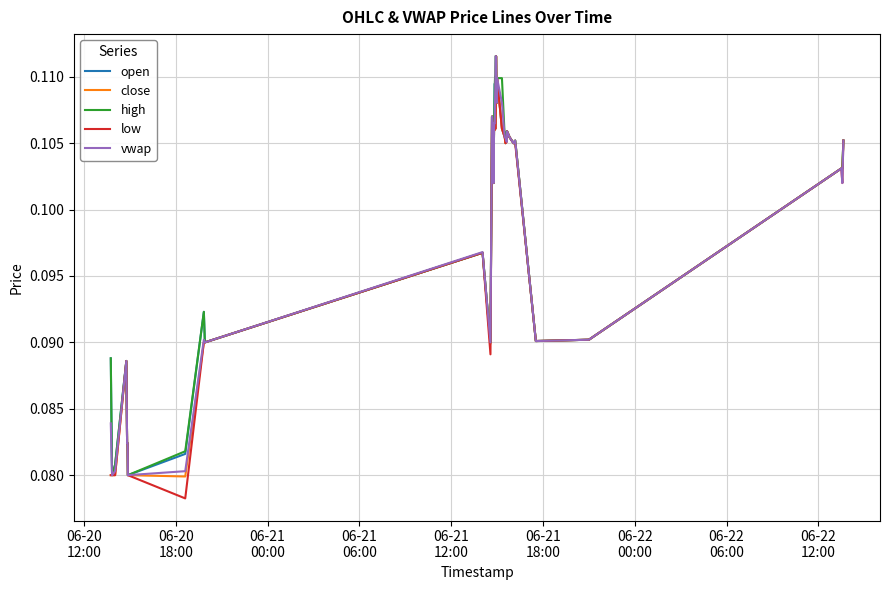

Which series has the widest spread of values?

low